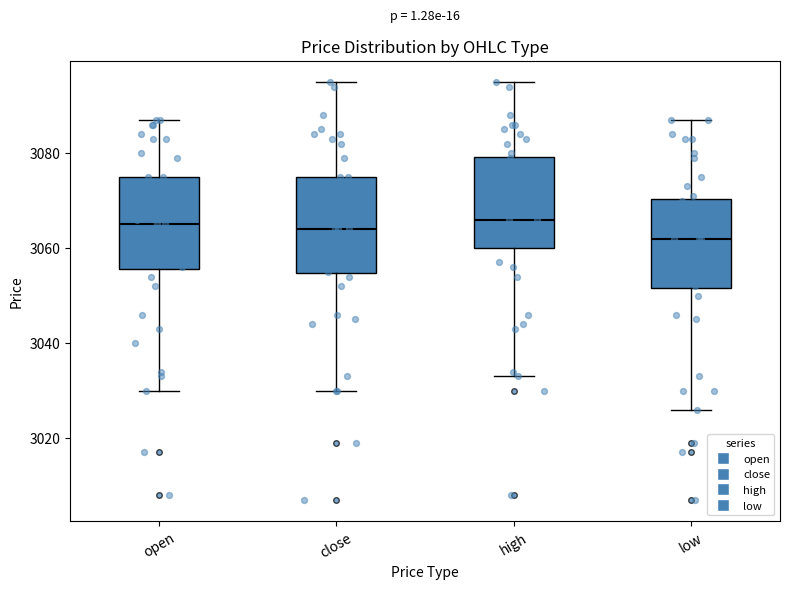

Reading left to right, read every box against the y-axis: the position of its median line, the range the box covers, and the ends of its whiskers. The values are not printed on the chart, so give them approximately, as read against the axis.

open: median 3066, box 3056 to 3076, whiskers 3030 to 3088
close: median 3064, box 3054 to 3076, whiskers 3030 to 3096
high: median 3066, box 3060 to 3080, whiskers 3034 to 3096
low: median 3062, box 3052 to 3070, whiskers 3026 to 3088